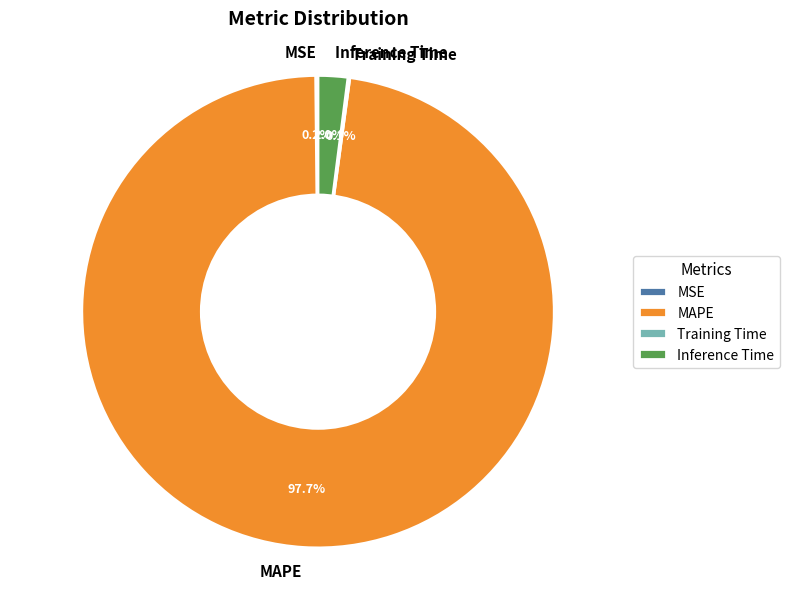

Does Inference Time represent more than half of the total?

No